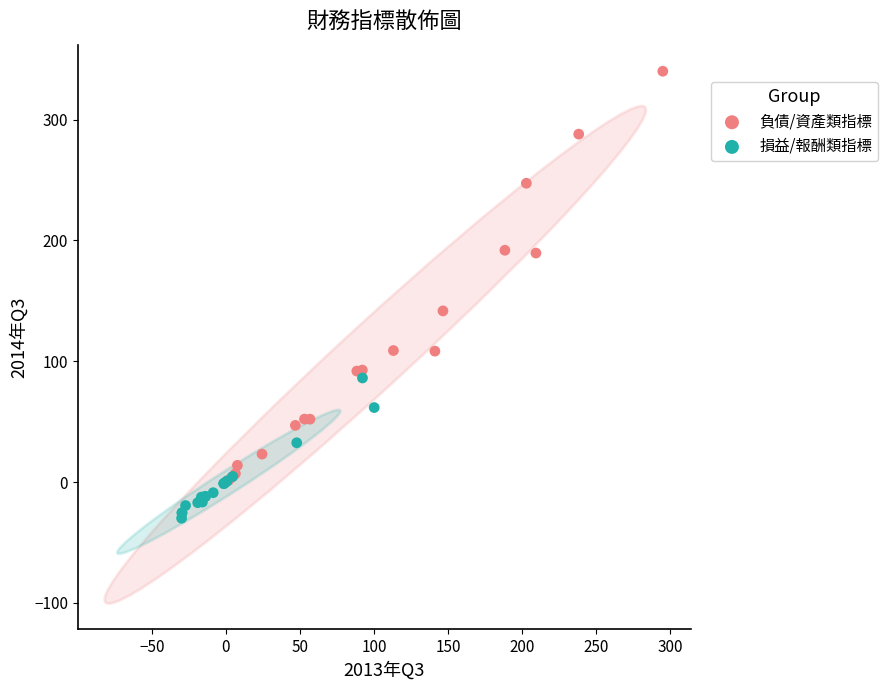

Which series contains the lowest Y value?

損益/報酬類指標